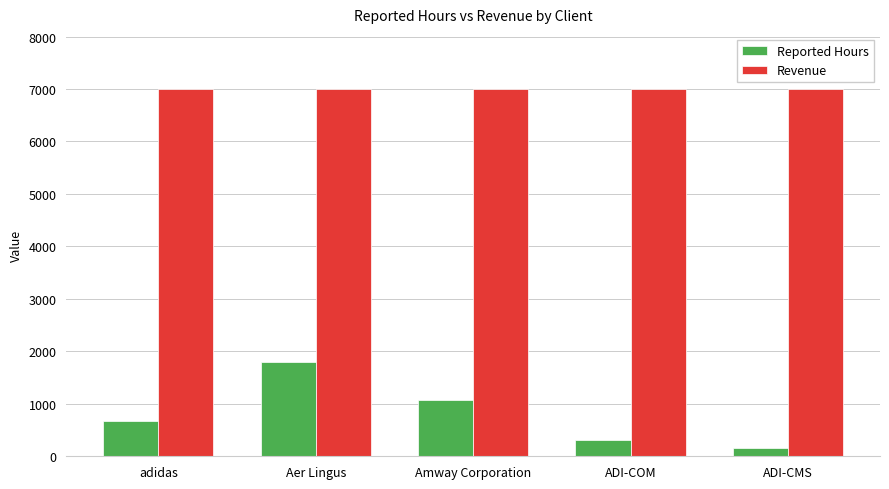

What is the highest value of the Revenue series?

7000